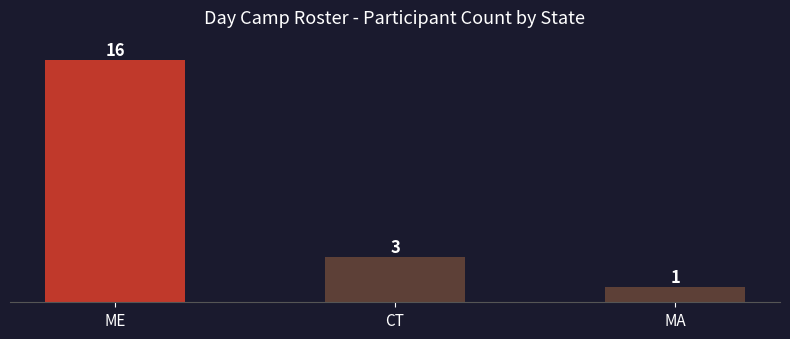

What is the sum of the values at CT and ME?

19